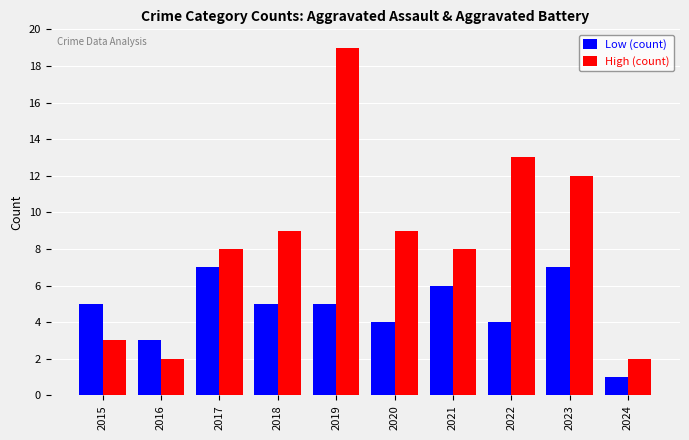

Read the Low (count) value at 2020.

4